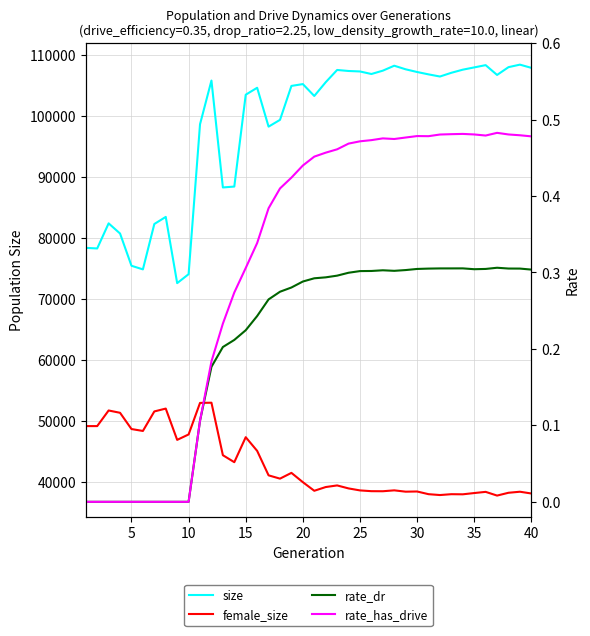

What is the difference between the maximum and minimum values in the rate_has_drive series?

0.5